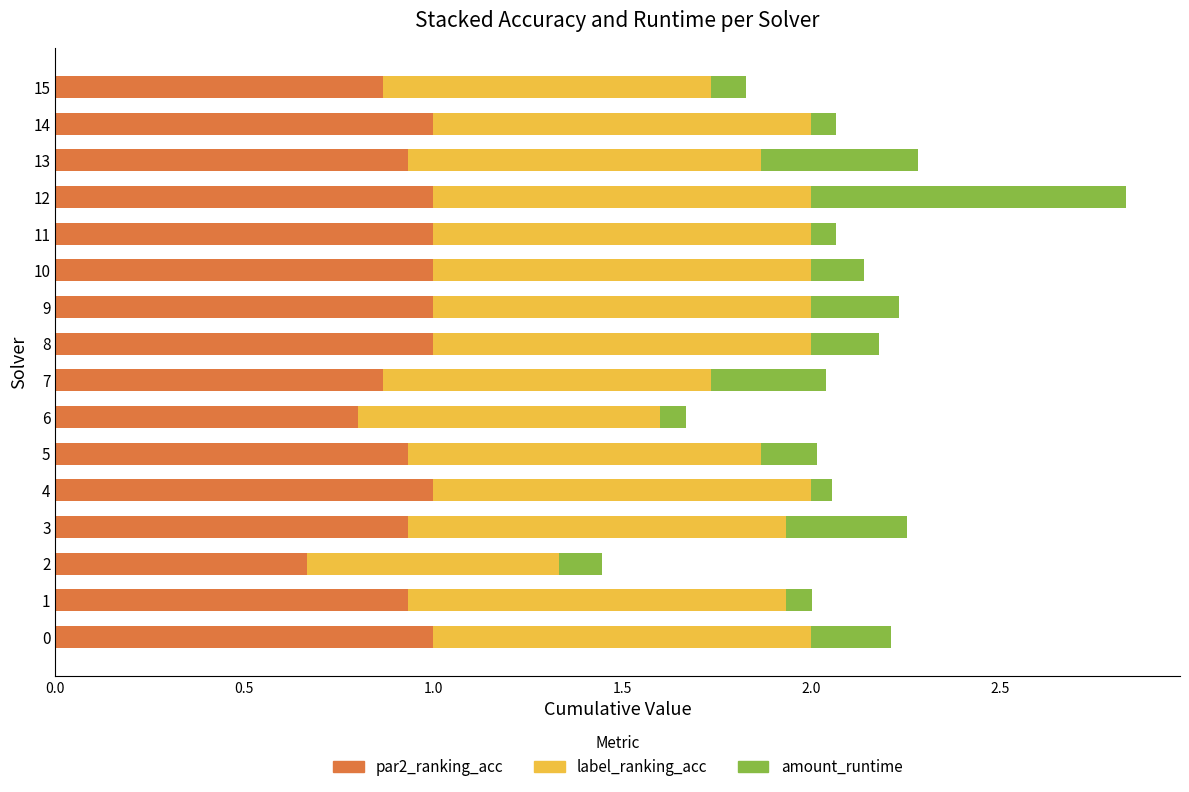

What are all the series names shown in the legend?

par2_ranking_acc, label_ranking_acc, amount_runtime